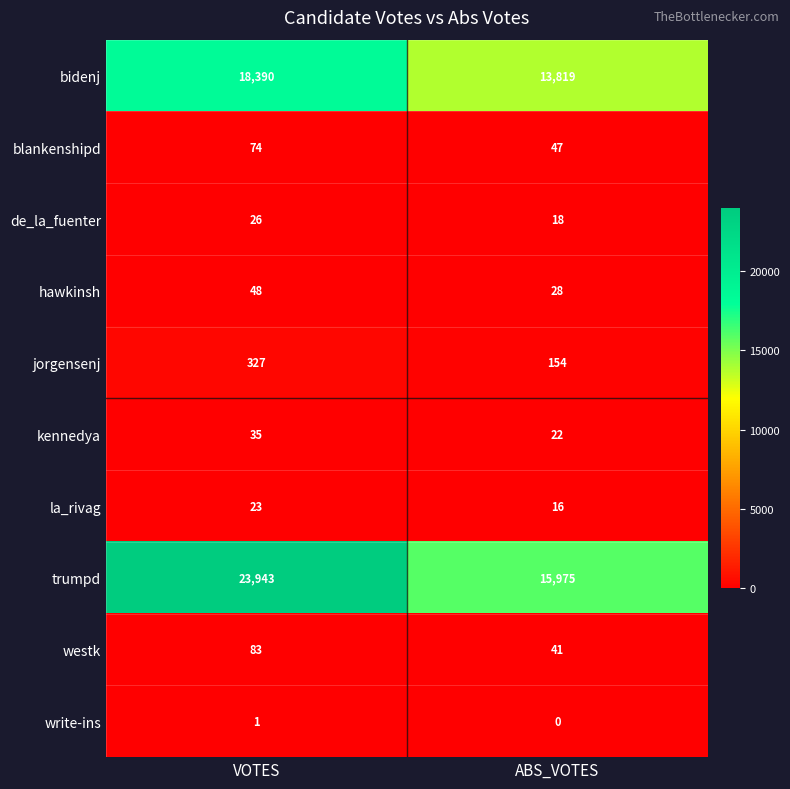

Reading right to left, what are all the values shown in this chart?

bidenj: ABS_VOTES=13819	VOTES=18390
blankenshipd: ABS_VOTES=47	VOTES=74
de_la_fuenter: ABS_VOTES=18	VOTES=26
hawkinsh: ABS_VOTES=28	VOTES=48
jorgensenj: ABS_VOTES=154	VOTES=327
kennedya: ABS_VOTES=22	VOTES=35
la_rivag: ABS_VOTES=16	VOTES=23
trumpd: ABS_VOTES=15975	VOTES=23943
westk: ABS_VOTES=41	VOTES=83
write-ins: ABS_VOTES=0	VOTES=1